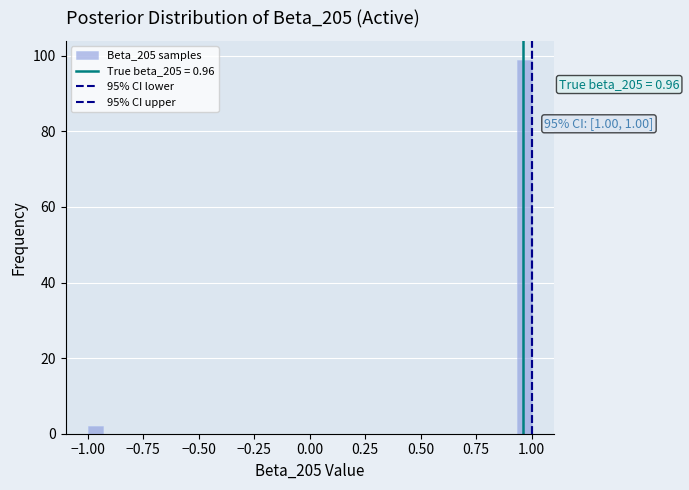

Read against the x-axis, roughly where is the centre of the tallest bar?

0.95